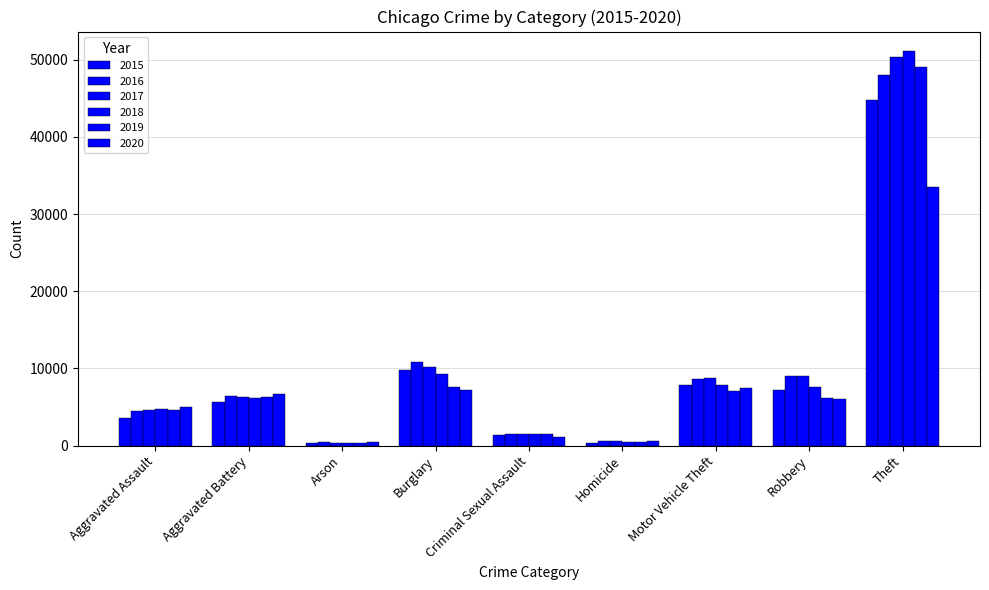

Reading left to right, list all the values displayed in this chart.

2015: Aggravated Assault=3556	Aggravated Battery=5606	Arson=343	Burglary=9788	Criminal Sexual Assault=1352	Homicide=405	Motor Vehicle Theft=7798	Robbery=7235	Theft=44725
2016: Aggravated Assault=4522	Aggravated Battery=6495	Arson=408	Burglary=10824	Criminal Sexual Assault=1482	Homicide=591	Motor Vehicle Theft=8577	Robbery=9022	Theft=48076
2017: Aggravated Assault=4641	Aggravated Battery=6360	Arson=364	Burglary=10239	Criminal Sexual Assault=1549	Homicide=563	Motor Vehicle Theft=8799	Robbery=8980	Theft=50302
2018: Aggravated Assault=4808	Aggravated Battery=6217	Arson=292	Burglary=9249	Criminal Sexual Assault=1563	Homicide=473	Motor Vehicle Theft=7796	Robbery=7555	Theft=51102
2019: Aggravated Assault=4671	Aggravated Battery=6271	Arson=286	Burglary=7539	Criminal Sexual Assault=1510	Homicide=412	Motor Vehicle Theft=7090	Robbery=6158	Theft=49050
2020: Aggravated Assault=4986	Aggravated Battery=6740	Arson=468	Burglary=7213	Criminal Sexual Assault=1162	Homicide=629	Motor Vehicle Theft=7532	Robbery=6095	Theft=33488